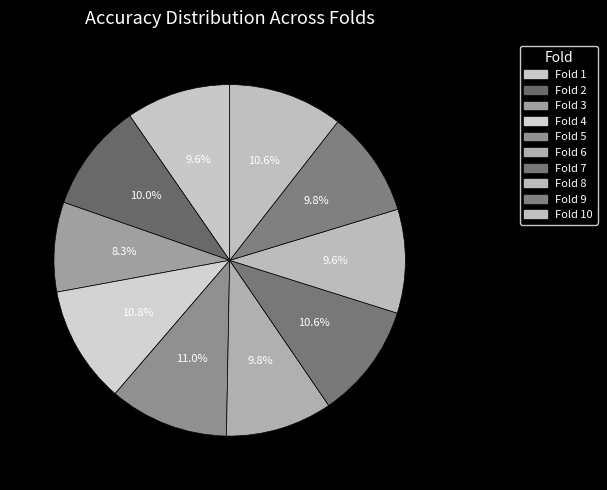

How many segments does this pie chart have?

10